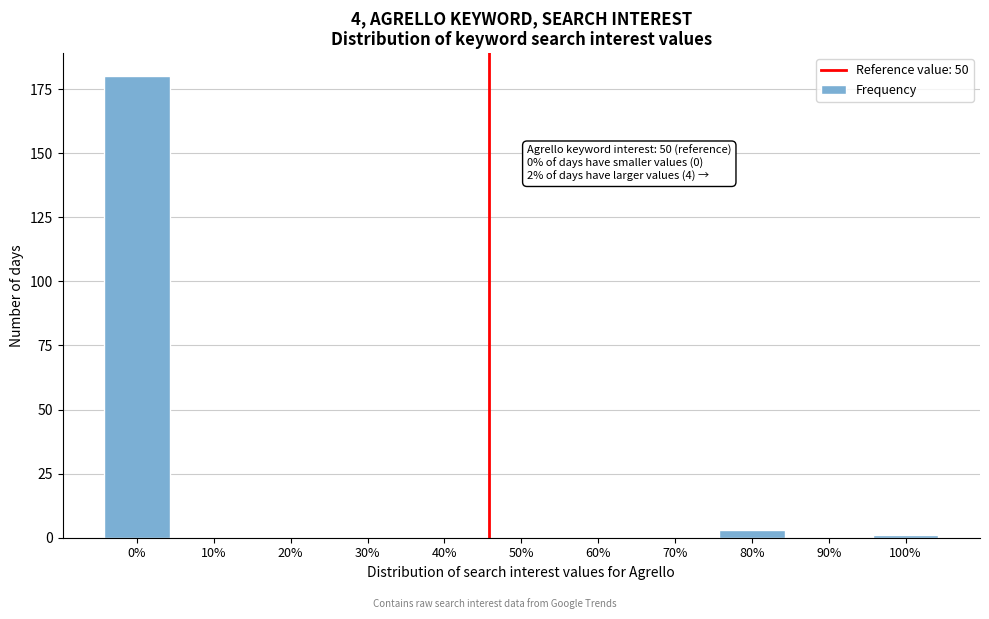

Reading left to right, list all the values displayed in this chart.

0%=180	10%=0	20%=0	30%=0	40%=0	50%=0	60%=0	70%=0	80%=3	90%=0	100%=1